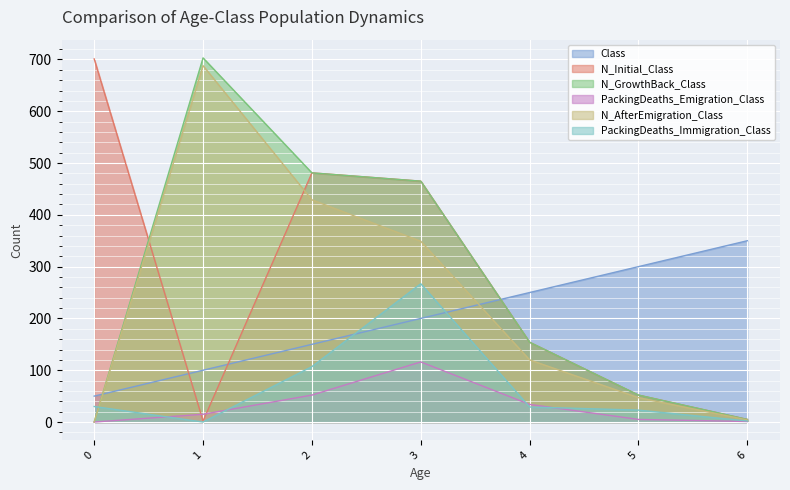

At which label is N_GrowthBack_Class closest to 351?

3